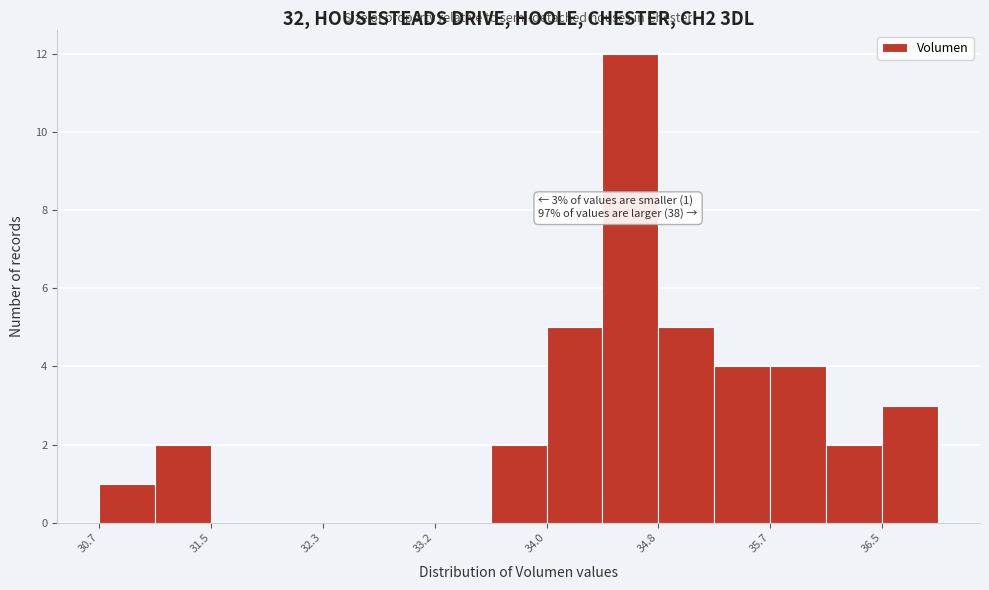

Over which range of the x-axis is the bar tallest?

34.4 to 34.8